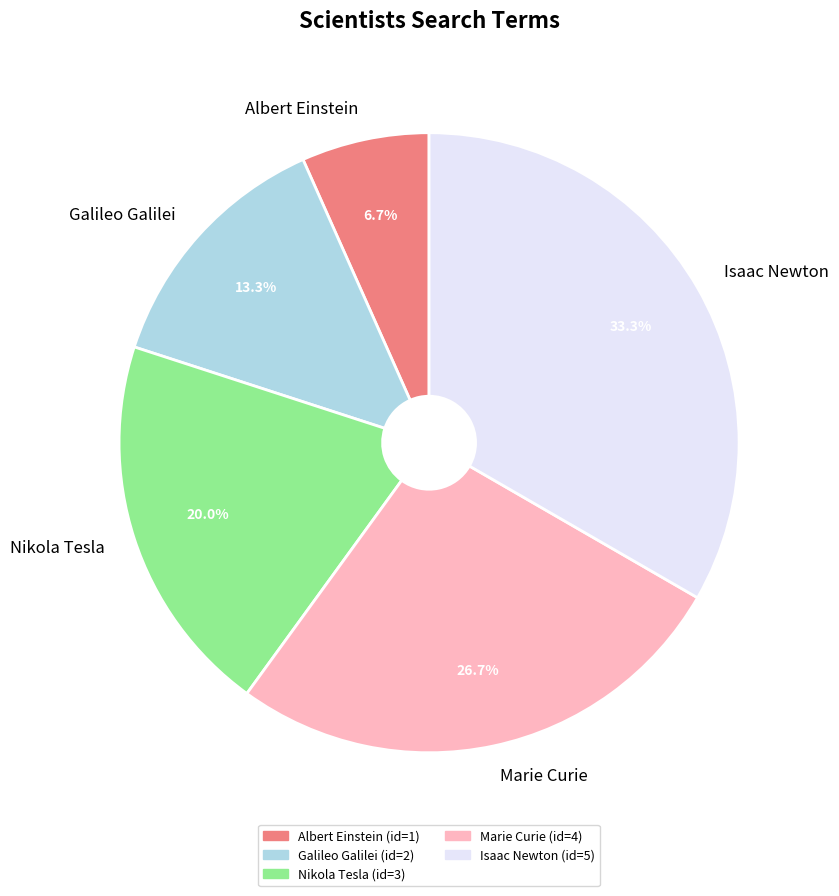

Is the sum of Isaac Newton and Nikola Tesla greater than half?

Yes